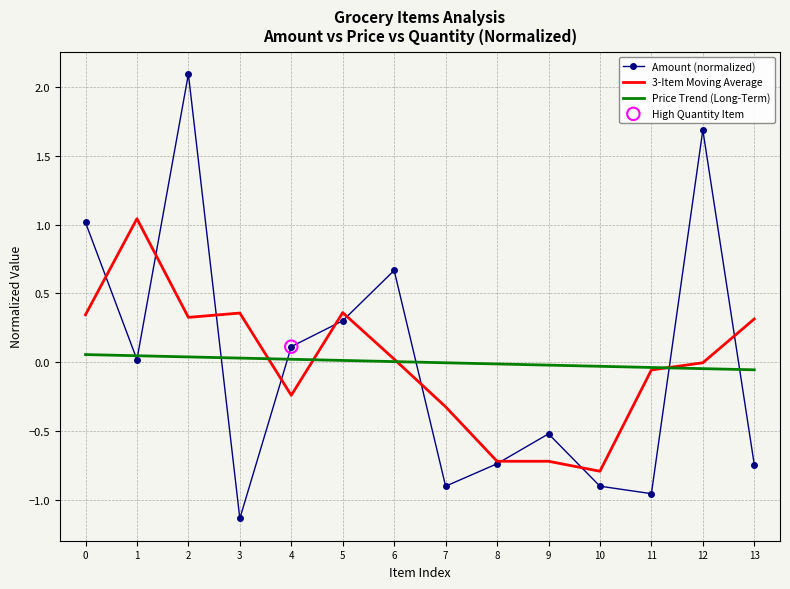

Which series has the widest spread of values?

Amount (normalized)